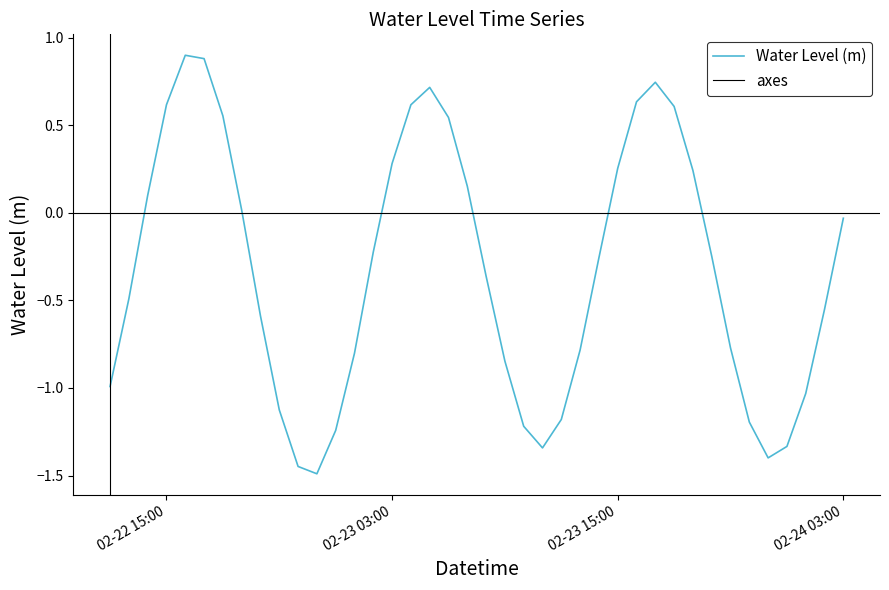

What is the average value?

-0.3